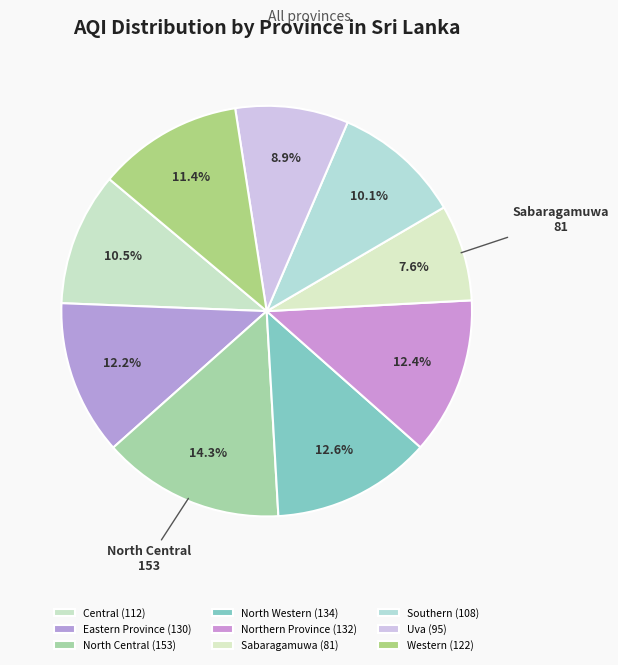

How many slices are in this pie chart?

9